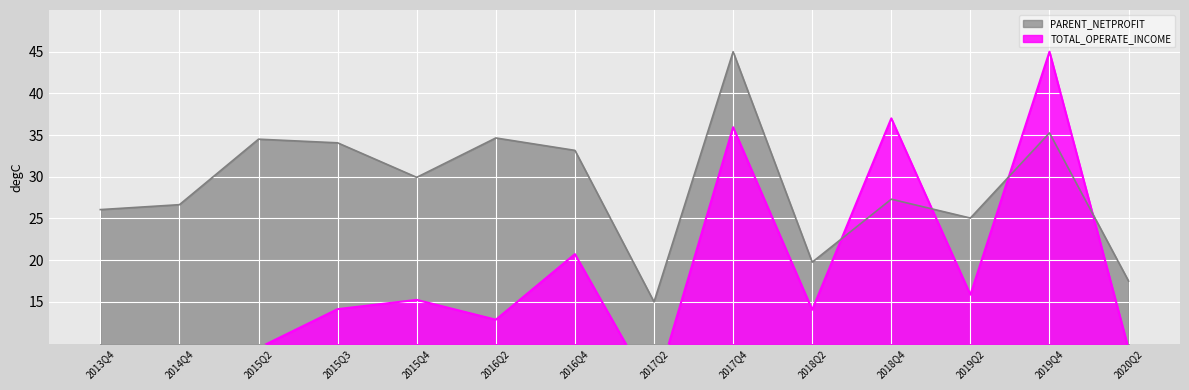

Which category has the lowest value in the TOTAL_OPERATE_INCOME series?

2017Q2